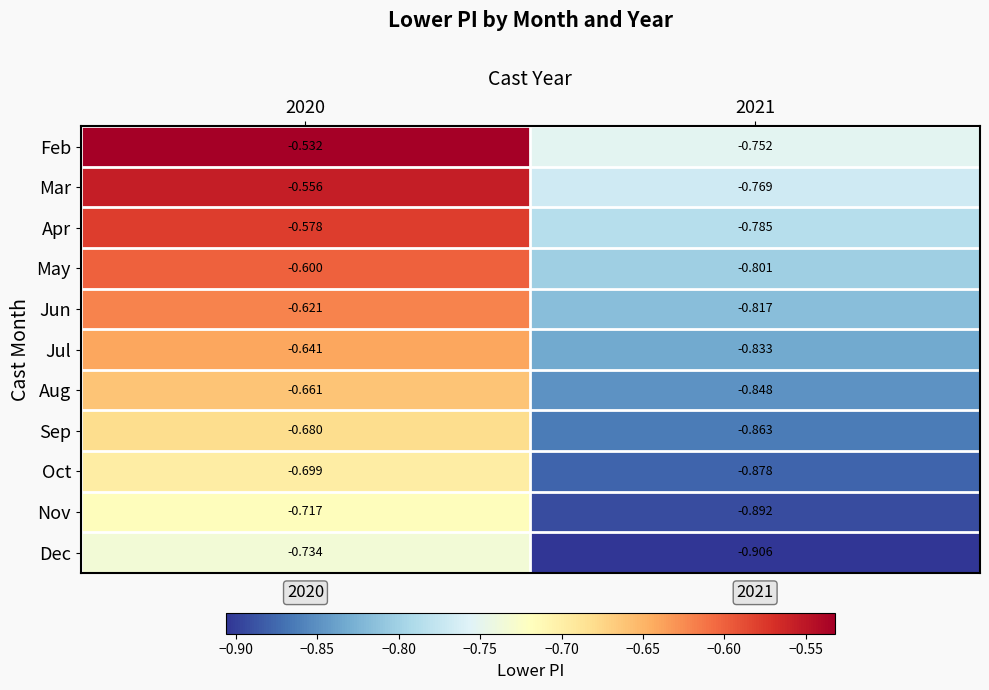

Between 2020 and 2021, which series saw the biggest shift?

Feb